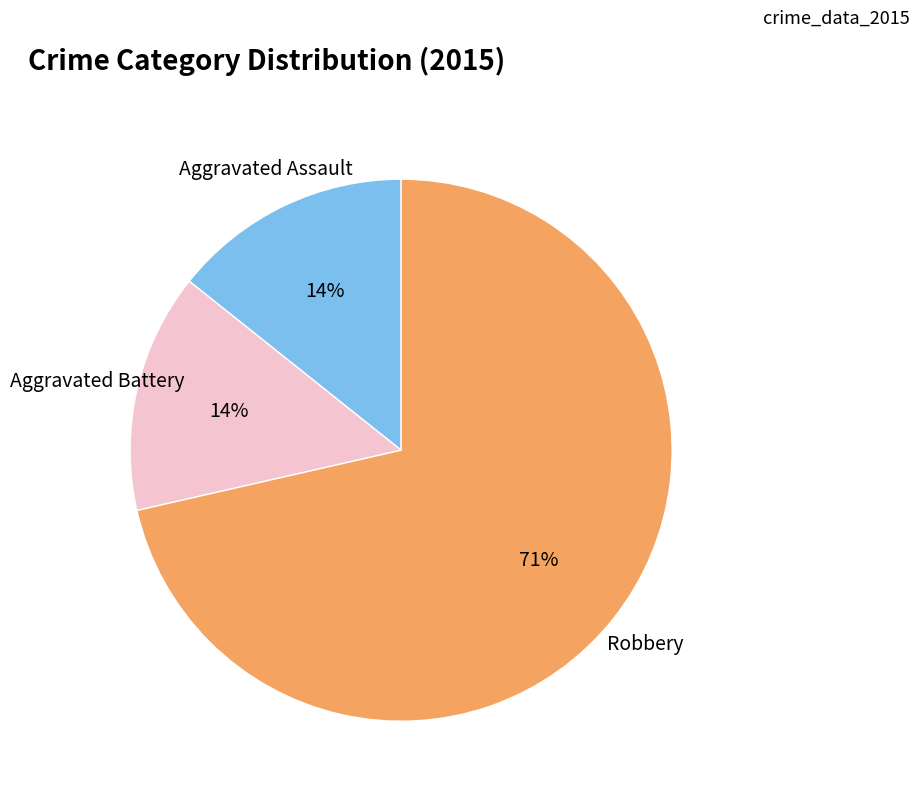

Does any single category account for the majority?

Yes